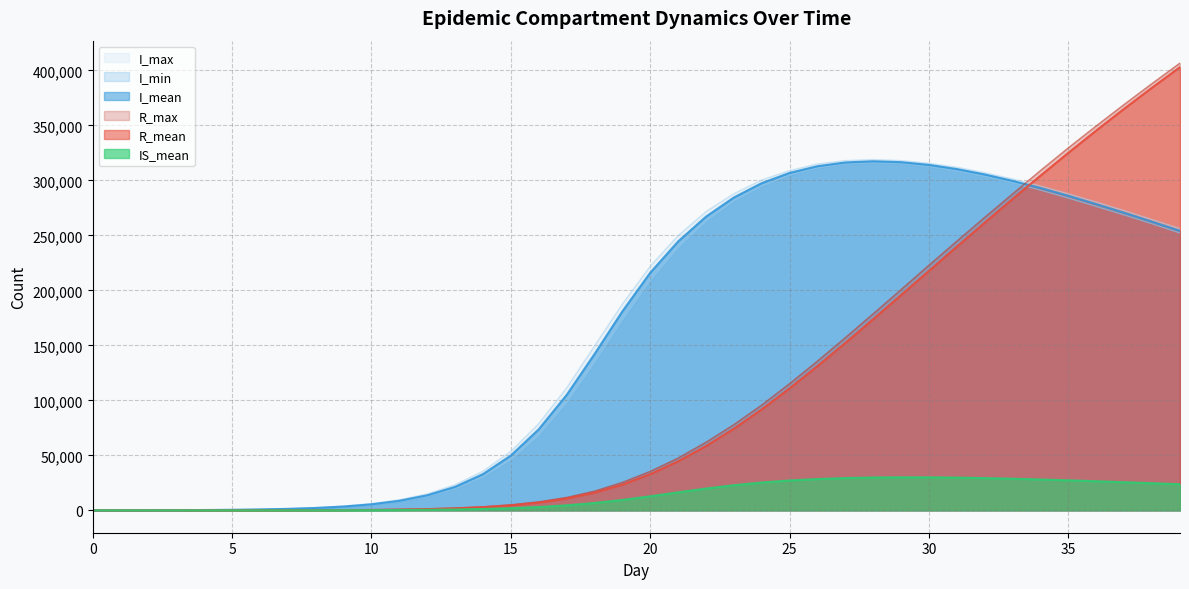

What is the total value across all series at 20?

728070.2